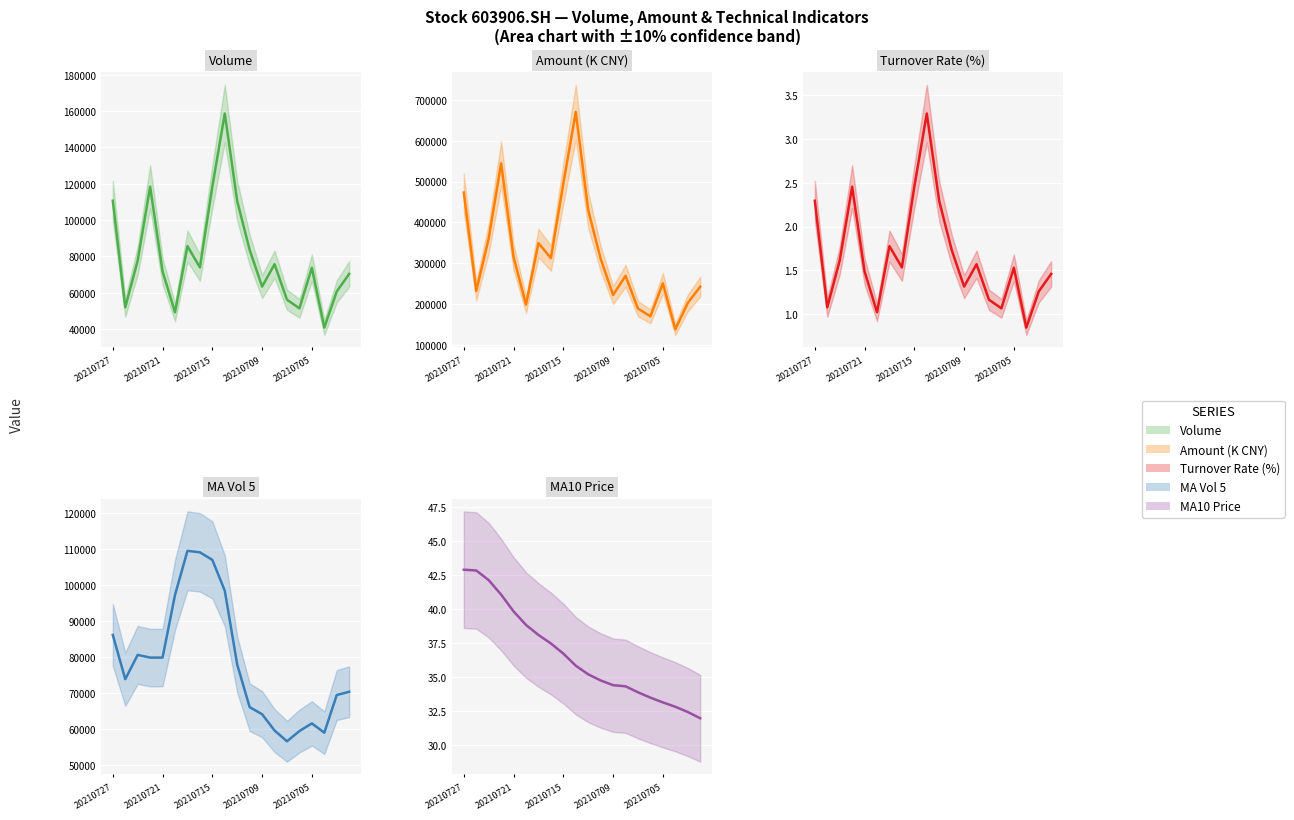

True or false: Turnover Rate (%) and MA10 Price cross at least once.

False